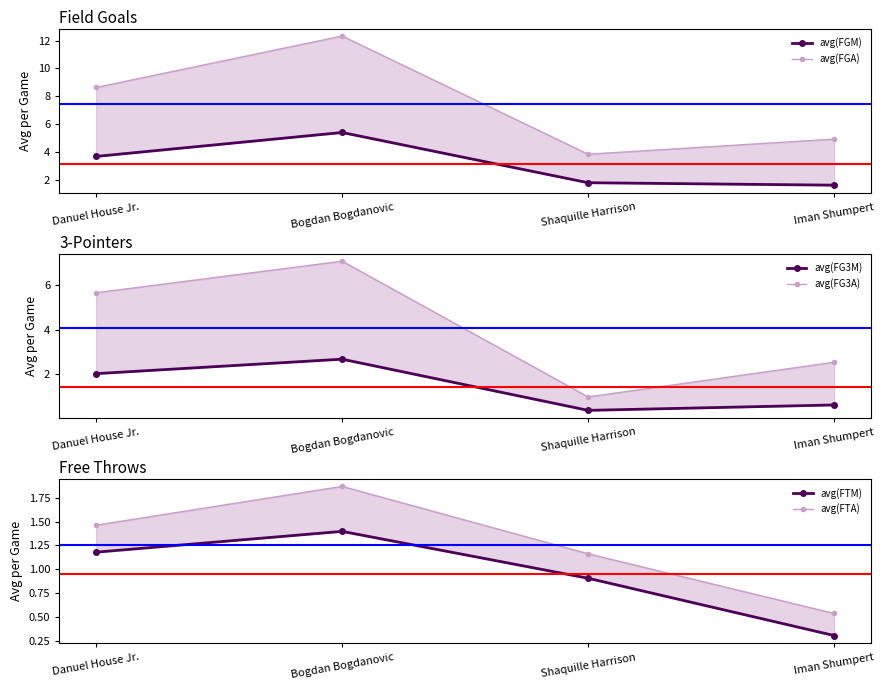

What is the label of the 4th point from the left?

Iman Shumpert